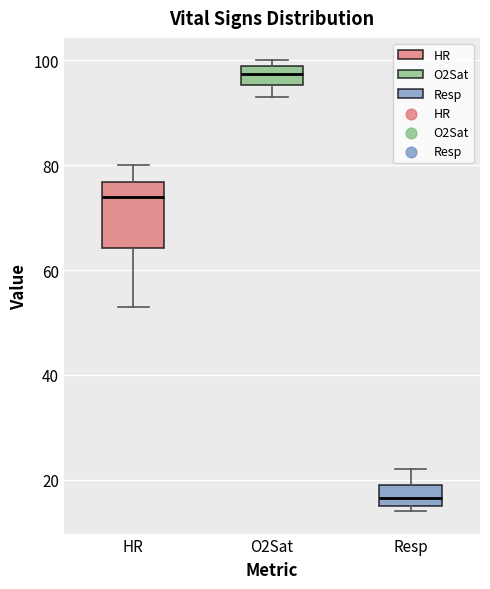

Reading left to right, read every box against the y-axis: the position of its median line, the range the box covers, and the ends of its whiskers. The values are not printed on the chart, so give them approximately, as read against the axis.

HR: median 74, box 64 to 76, whiskers 54 to 80
O2Sat: median 98, box 96 to 100, whiskers 94 to 100 (just above the box's upper edge)
Resp: median 16 (inside the box), box 16 to 20, whiskers 14 to 22